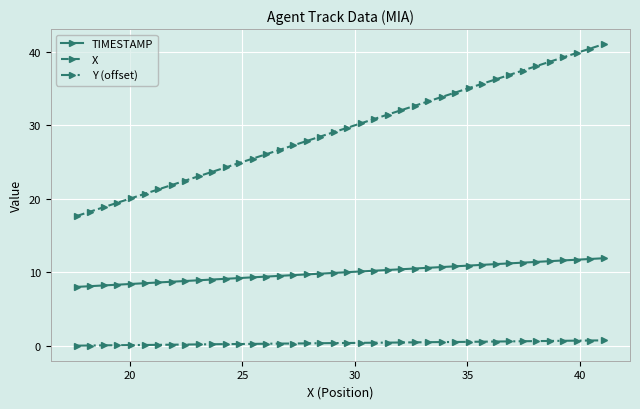

Which series has the largest range (max minus min)?

X